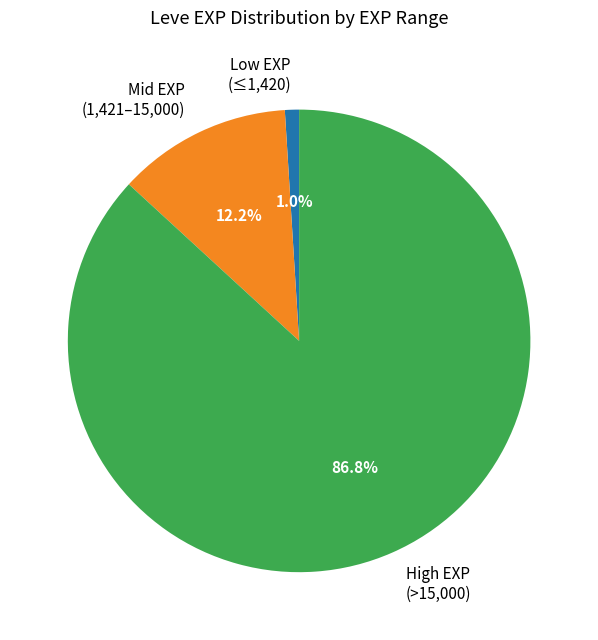

Rank the categories by value from lowest to highest.

Low EXP (≤1,420), Mid EXP (1,421–15,000), High EXP (>15,000)